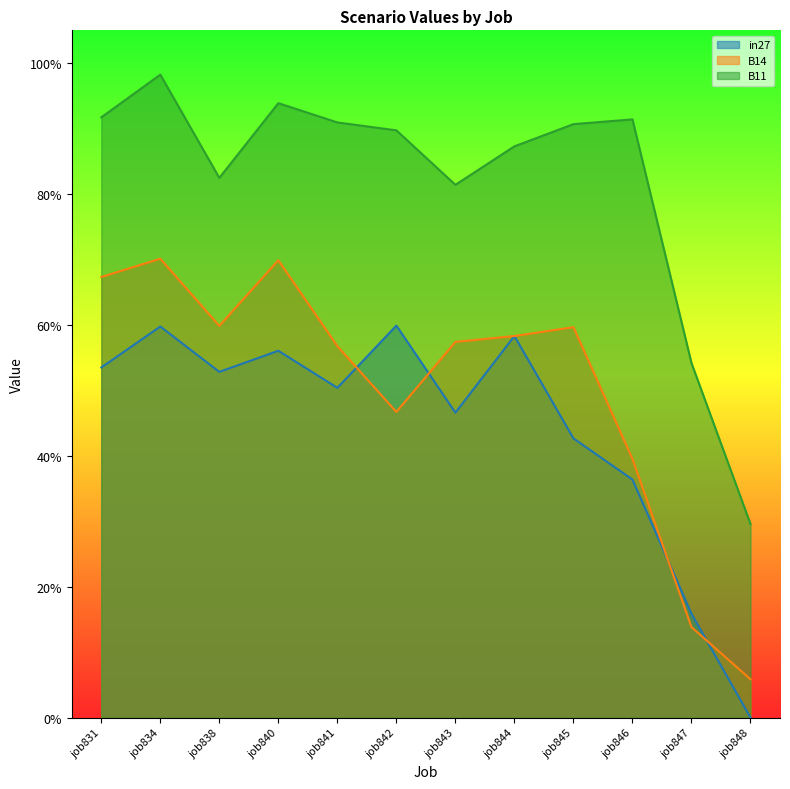

True or false: B11 and in27 intersect in this chart.

False